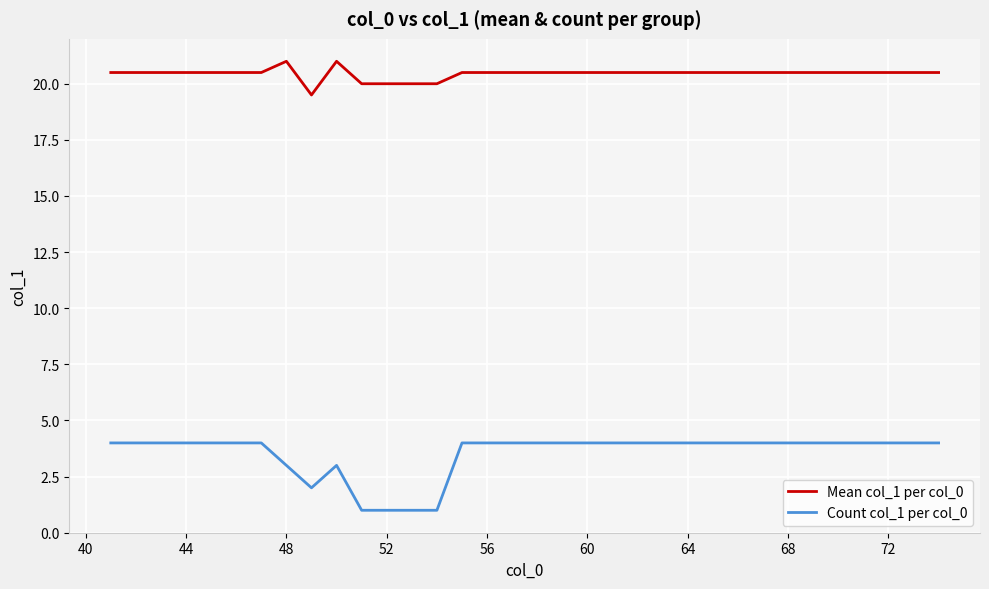

What is the difference between the maximum and minimum values in the Count col_1 per col_0 series?

3.0